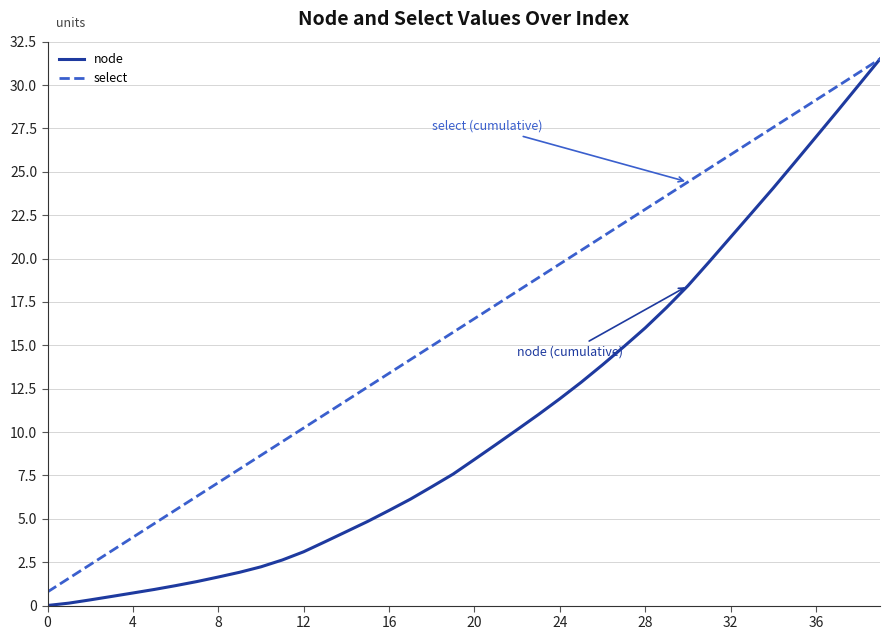

Which series has the largest total across all categories?

select